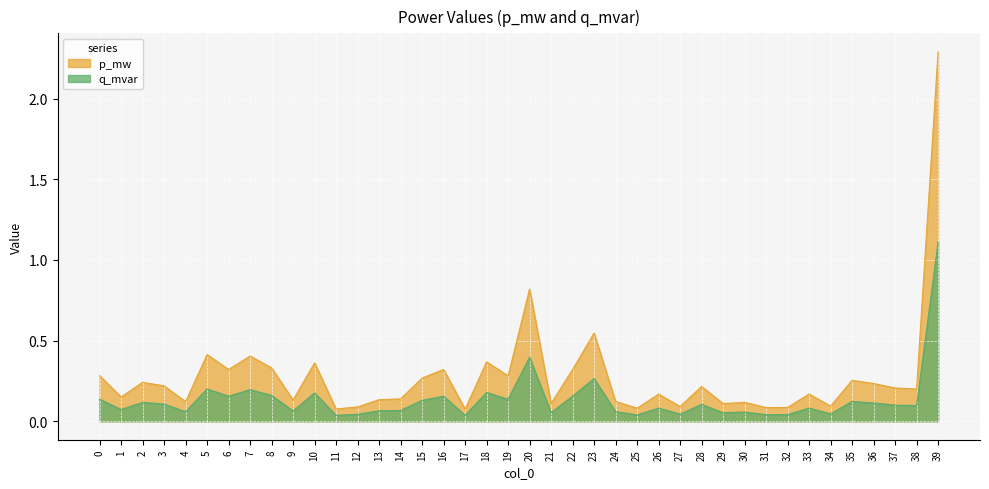

Which series has the largest total across all categories?

p_mw